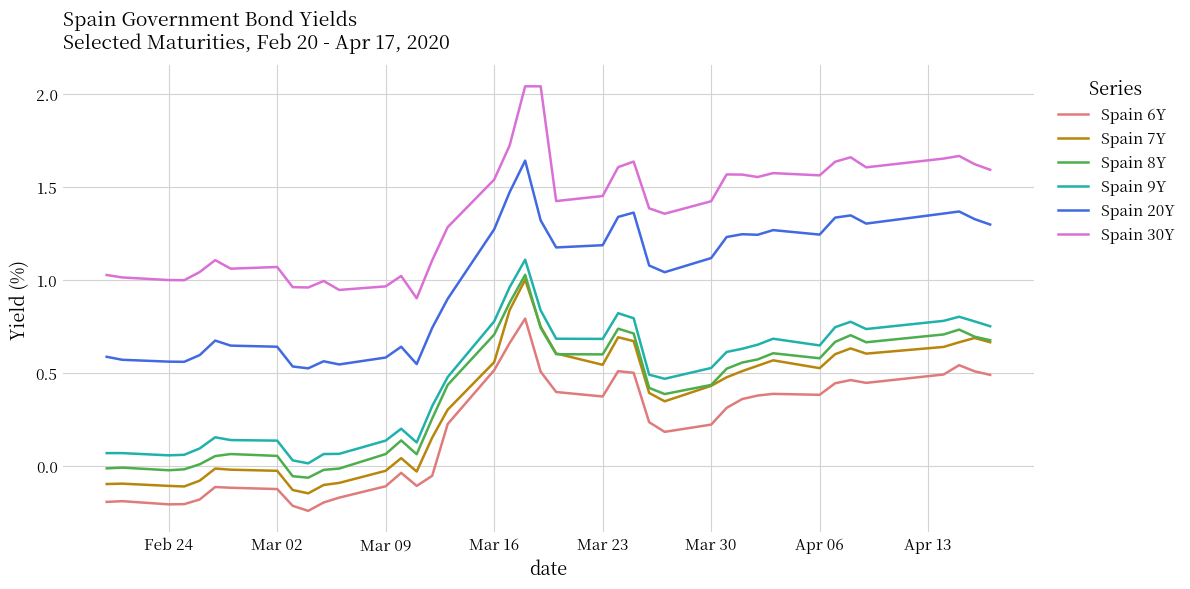

Rank the series by their maximum value, from highest to lowest.

Spain 30Y, Spain 20Y, Spain 9Y, Spain 8Y, Spain 7Y, Spain 6Y